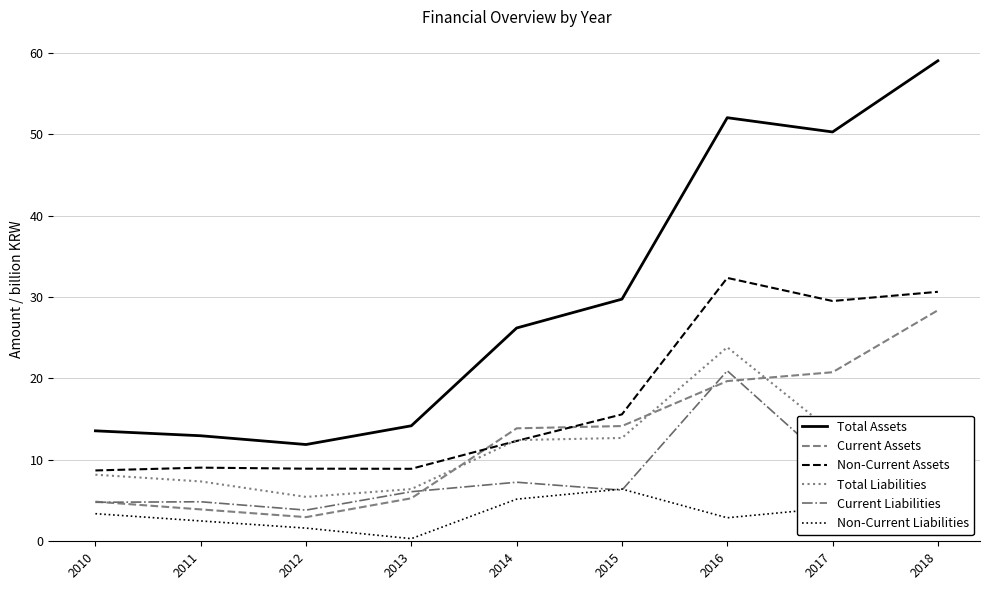

Where is Non-Current Assets nearest to the value 20?

2015